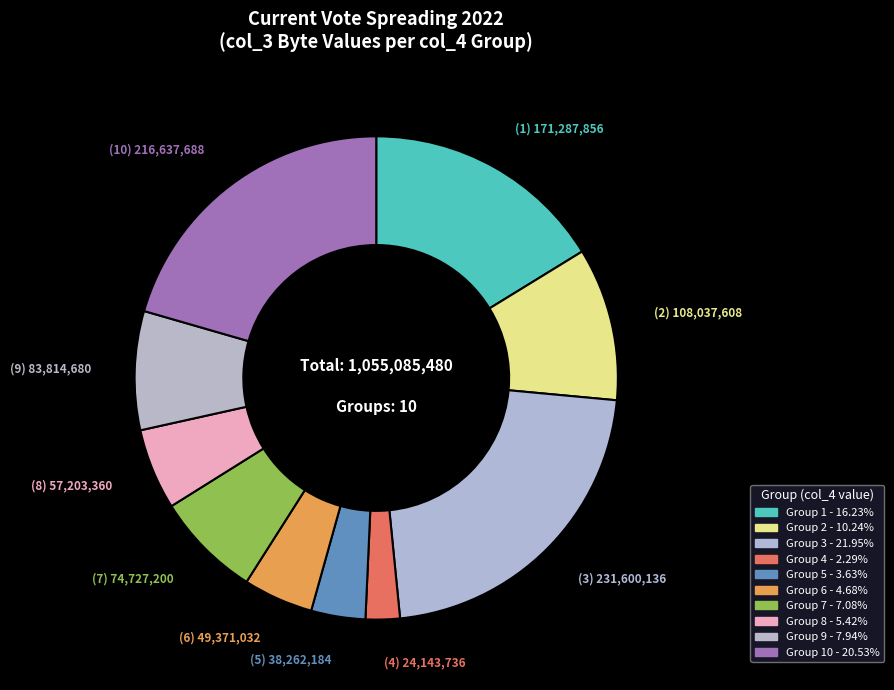

Does any single category account for the majority?

No